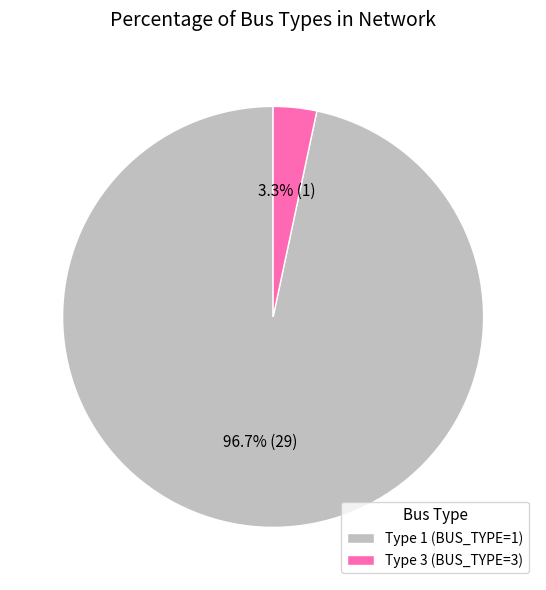

What is the majority slice?

Type 1 (BUS_TYPE=1)